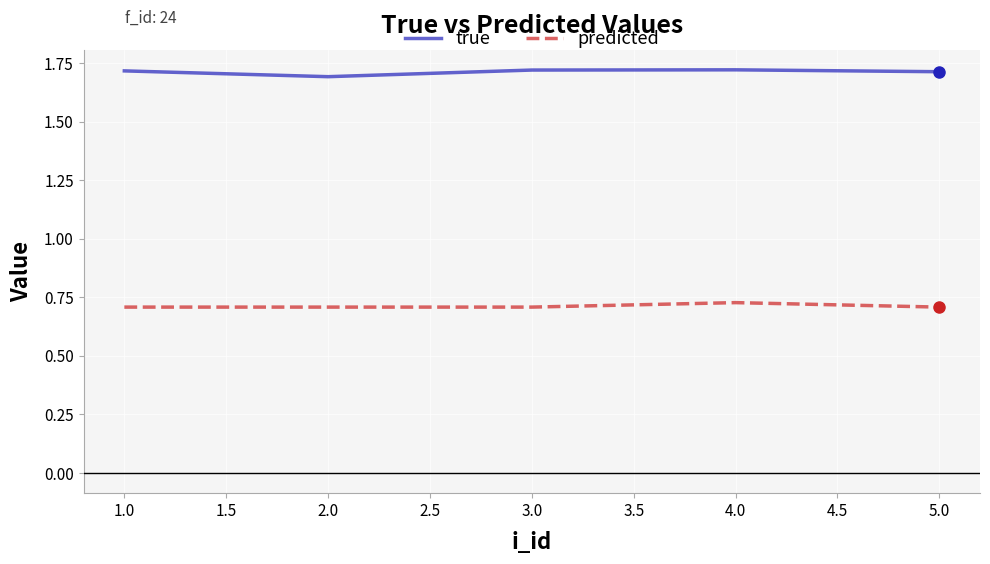

True or false: true has a value of 1.7 at 1.0.

True